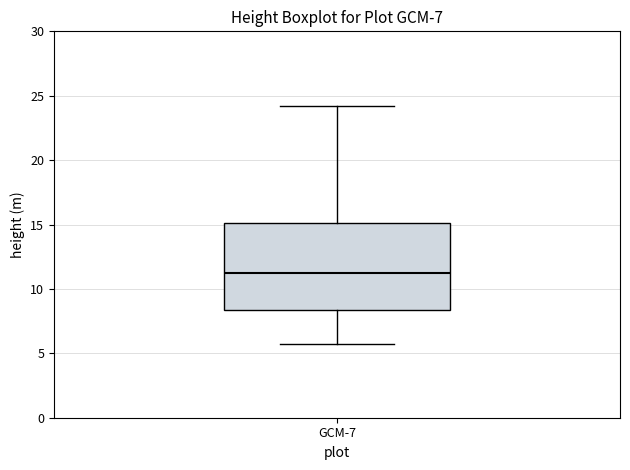

Where does the lower whisker of the box for GCM-7 end on the y-axis? The values are not printed on the chart, so give them approximately, as read against the axis.

5.5